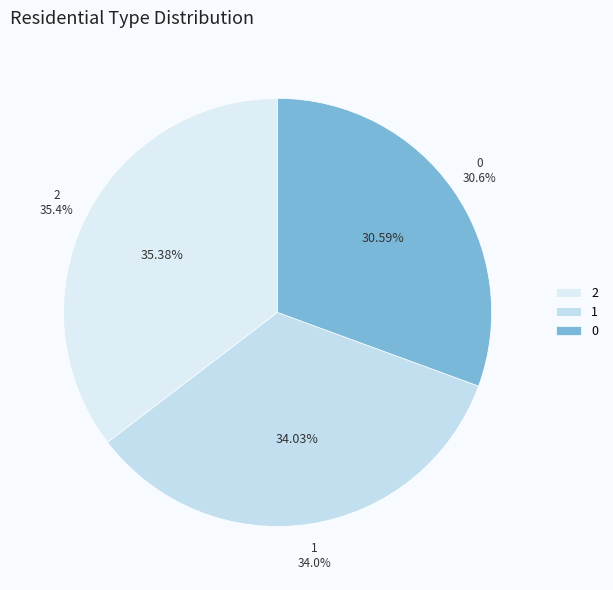

Rank the categories by value from lowest to highest.

0, 1, 2